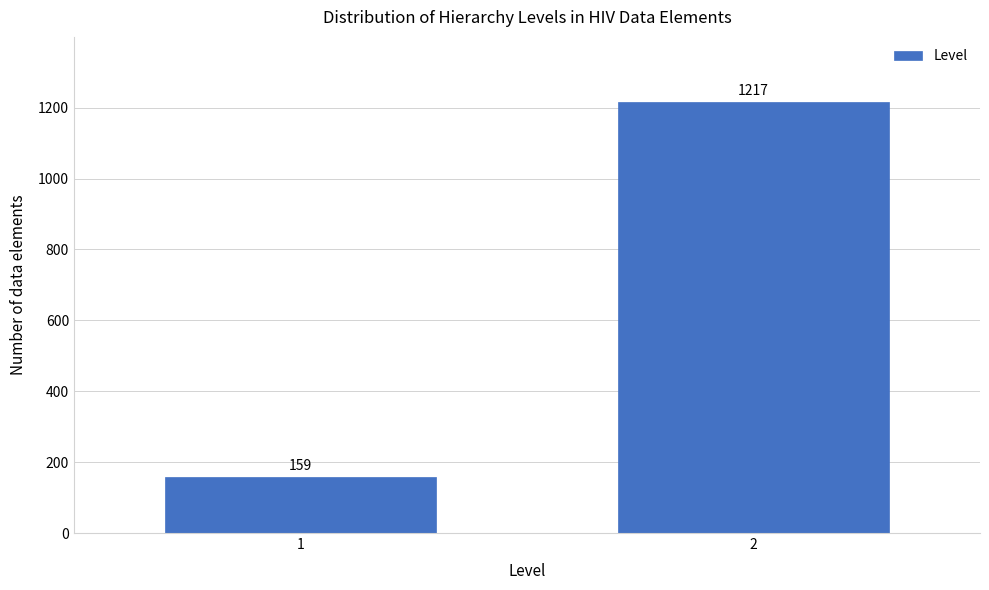

Reading left to right, list all the values displayed in this chart.

159	1217